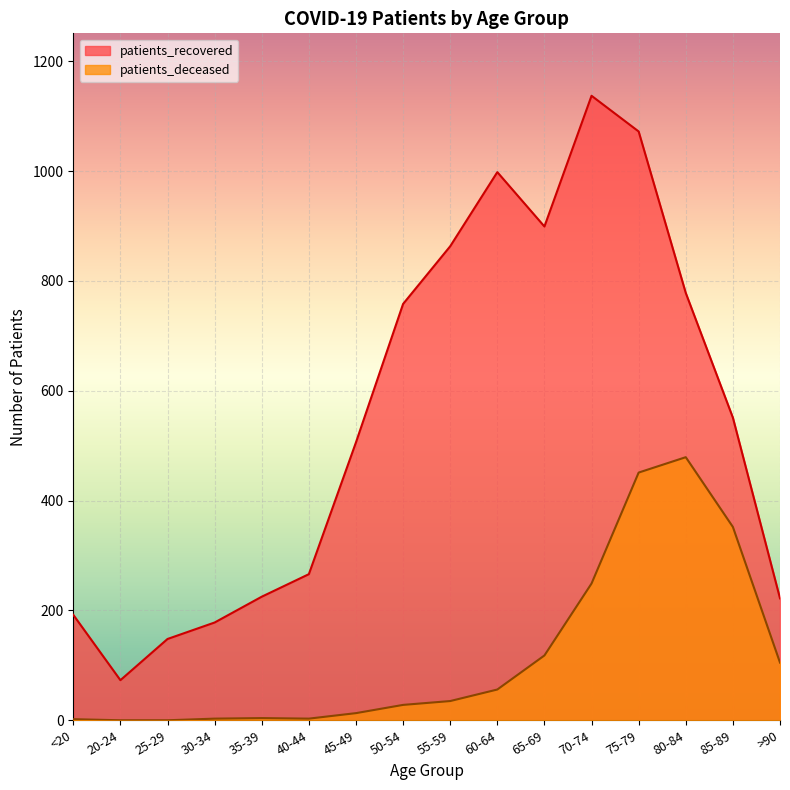

What is the label of the 7th point from the right?

60-64